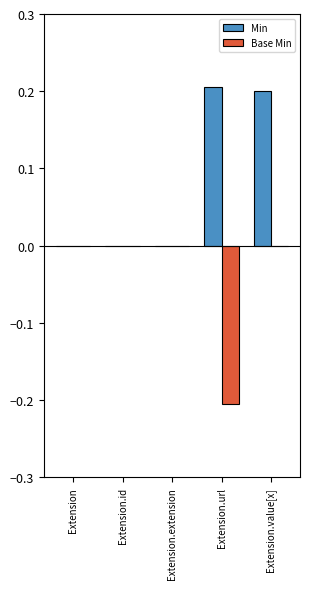

What is the sum of all Min values?

0.4